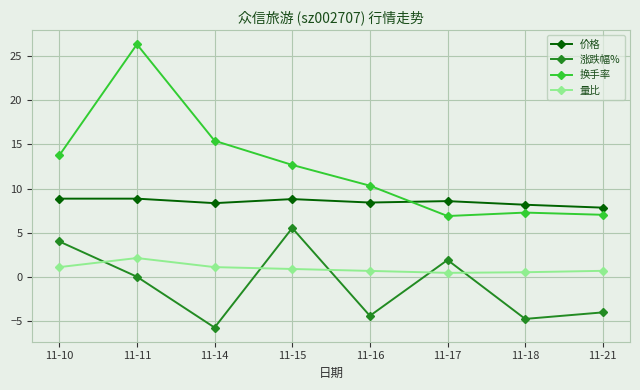

Is it true that 价格 equals 8.8 at 11-15?

True